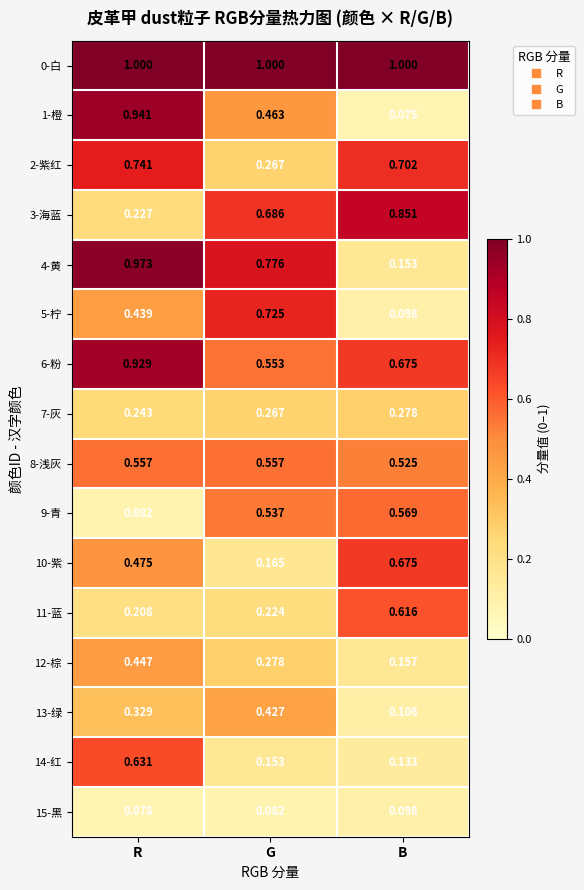

Which label corresponds to the smallest value in the chart?

B